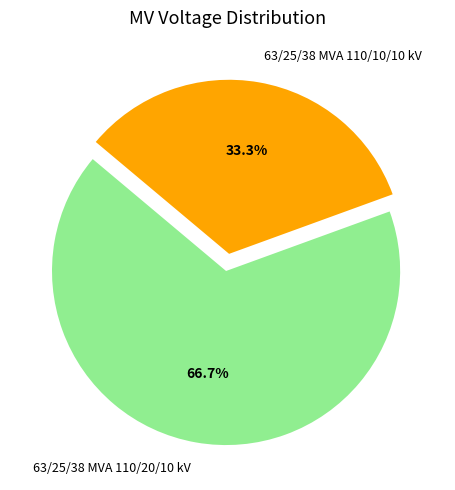

Count the number of slices in the pie.

2